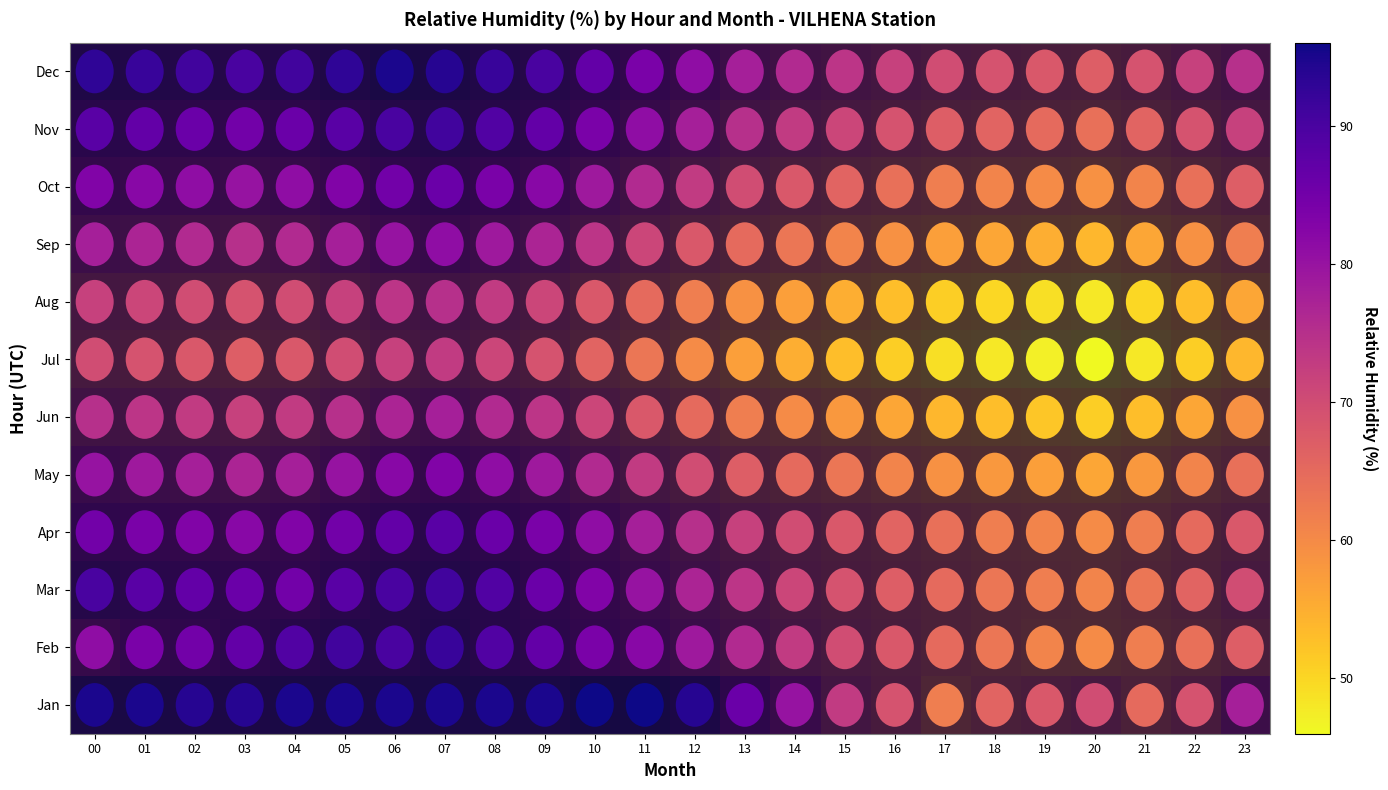

What is the maximum value shown in the chart?

96